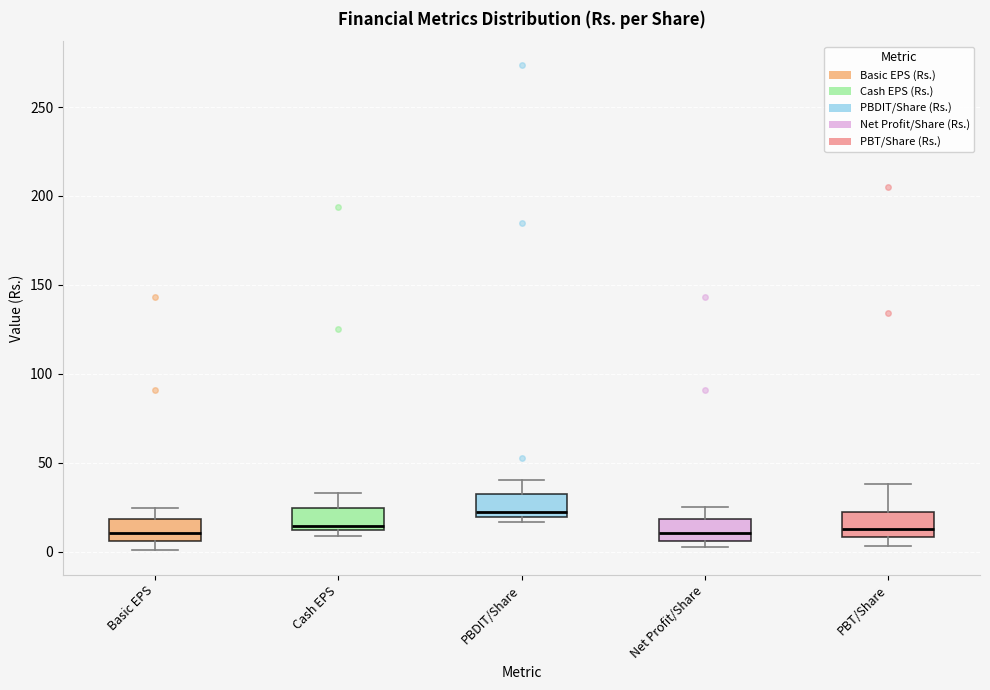

Where is the upper edge of the box for PBDIT/Share on the y-axis? The values are not printed on the chart, so give them approximately, as read against the axis.

30